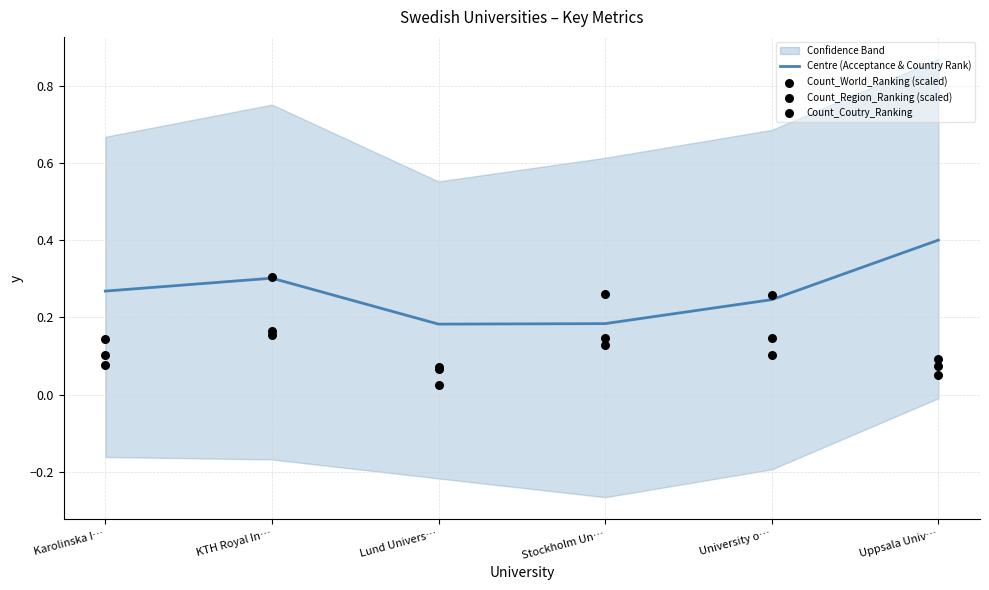

What is the total value across all series at Karolinska I…?

0.6